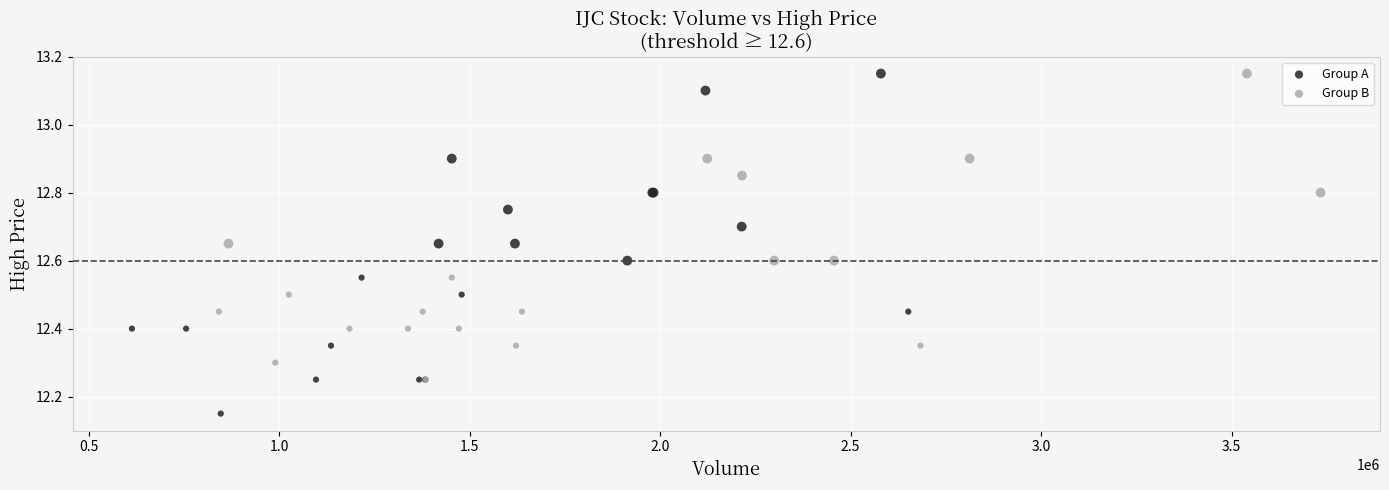

Which series has the largest Y range (max minus min)?

Group A